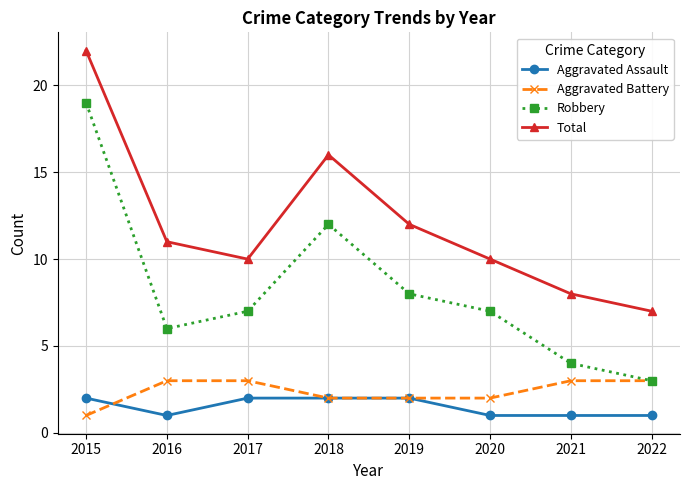

Does the chart display data point markers on the line(s)?

Yes